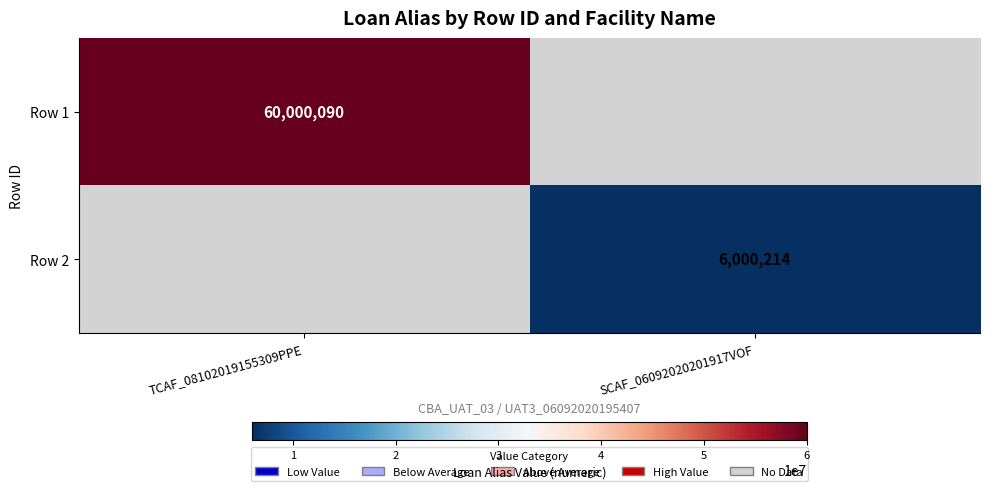

At which category does the chart reach its minimum across all series?

SCAF_06092020201917VOF